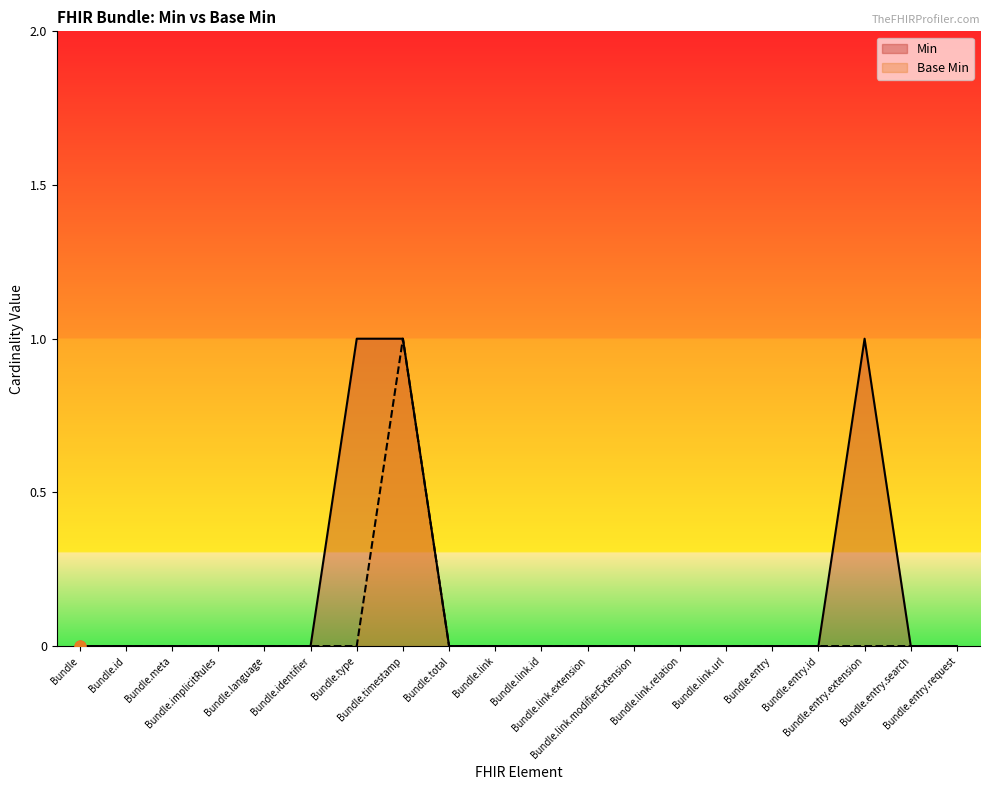

What are all the series names shown in the legend?

Min, Base Min